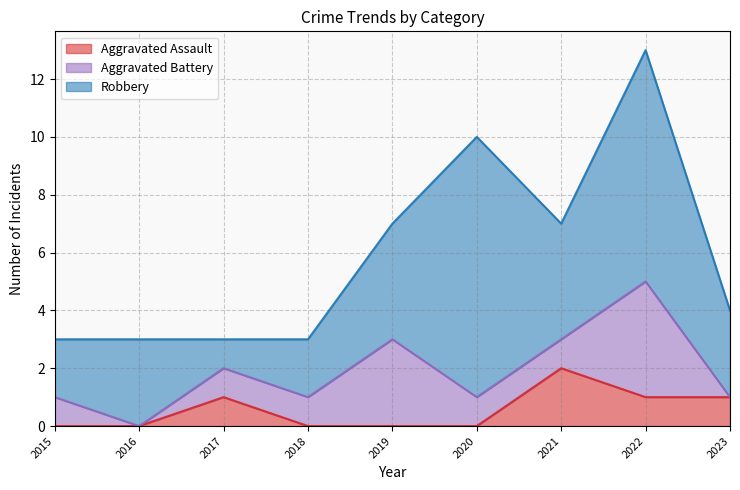

What are all the series names shown in the legend?

Aggravated Assault, Aggravated Battery, Robbery